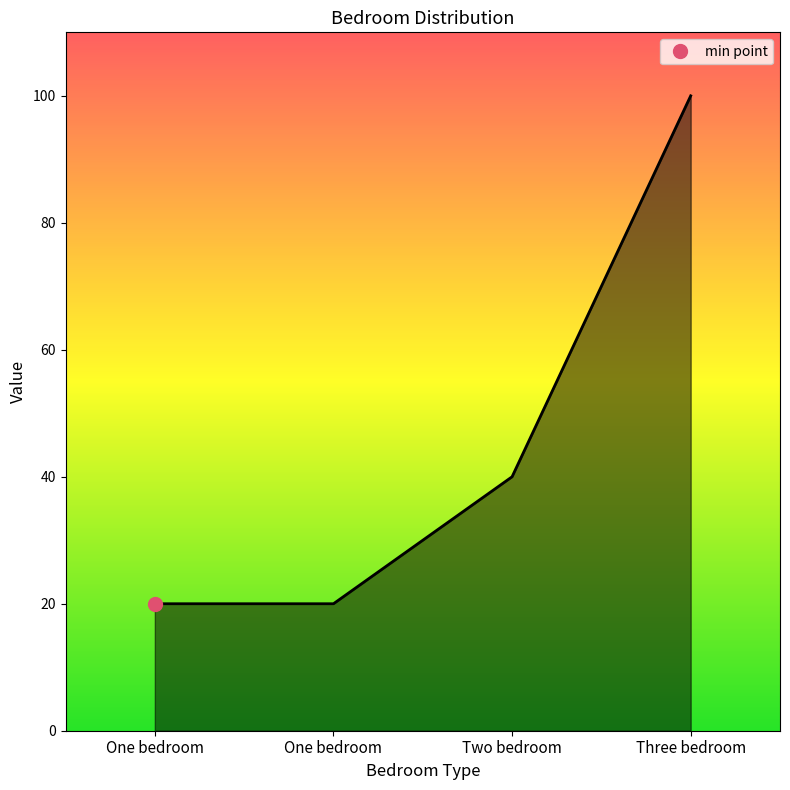

The chart shows a value of 100 at Three bedroom. True or false?

True